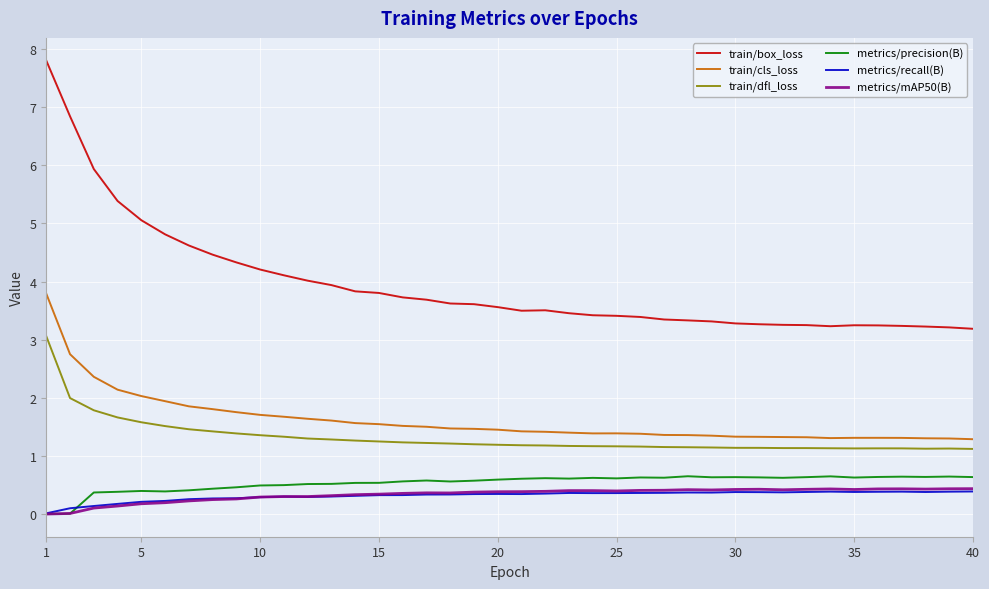

What is the highest value of the train/box_loss series?

7.8